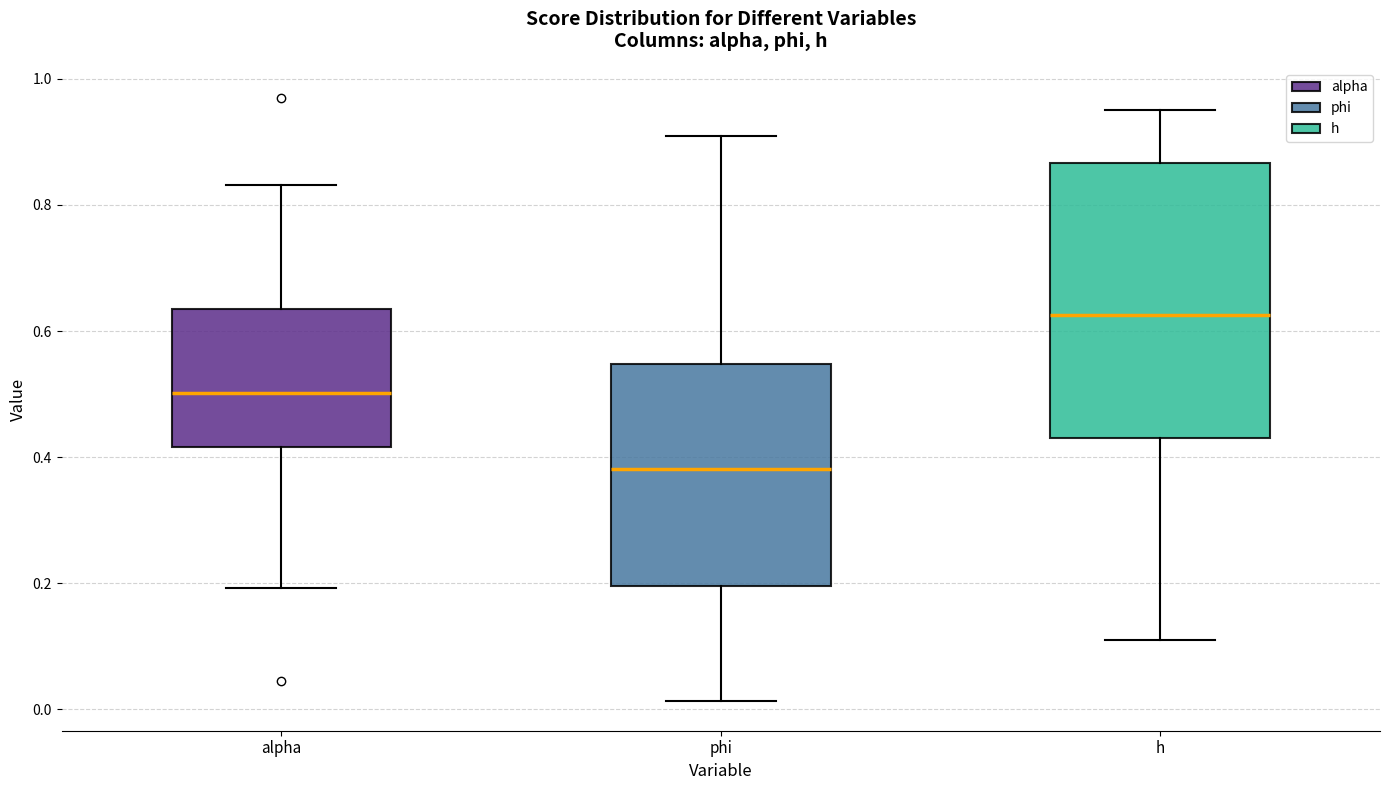

Which box has the highest median line?

h